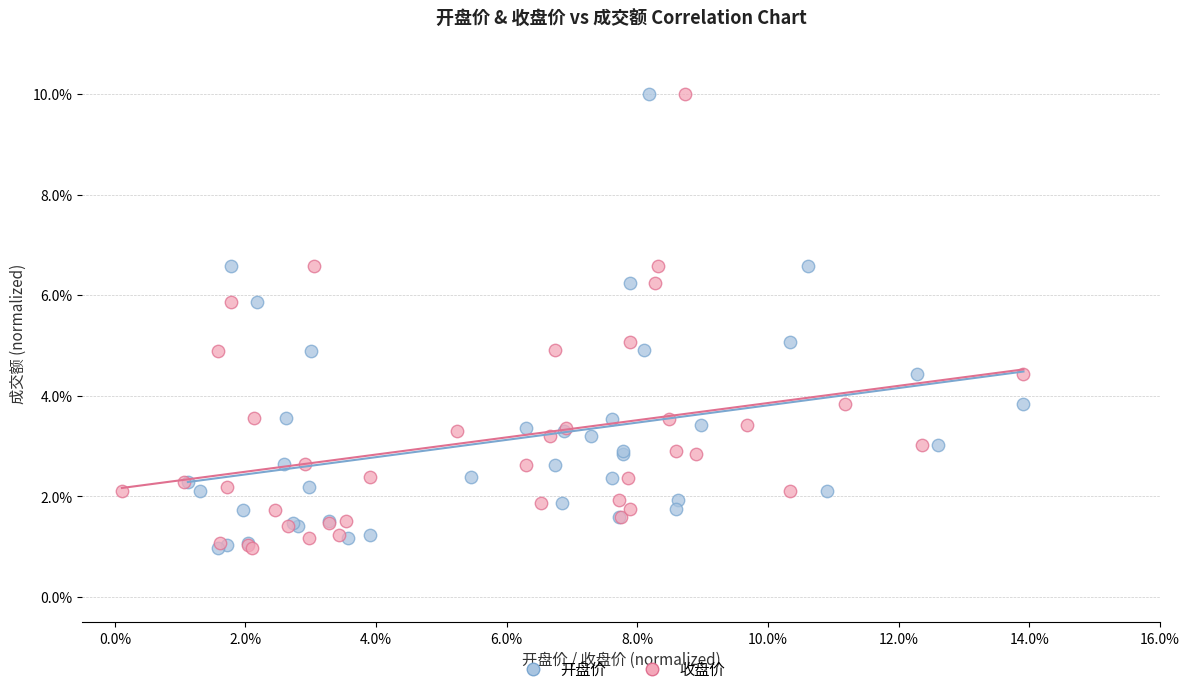

What are all the series names shown in the legend?

开盘价, 收盘价